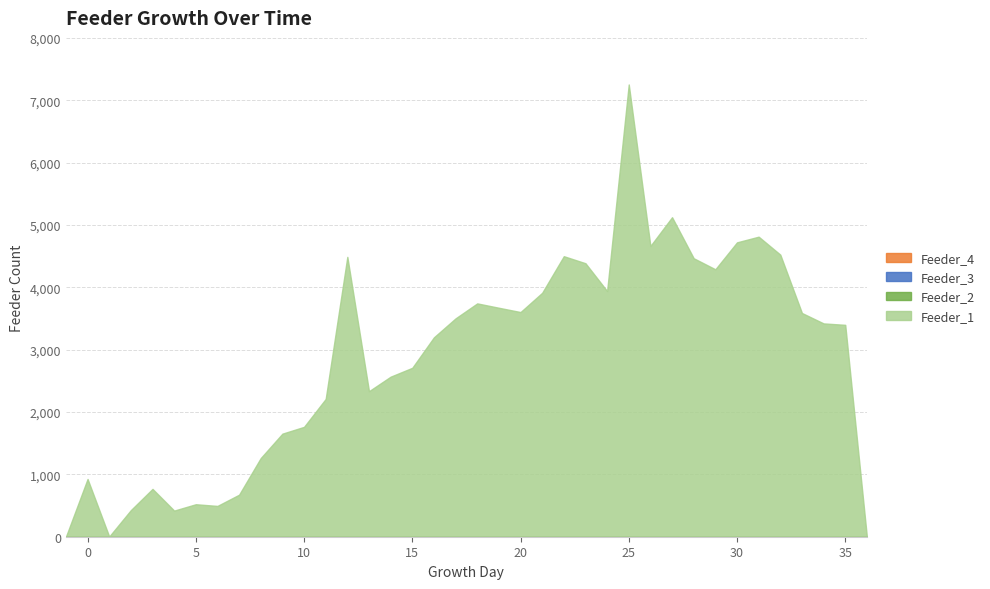

At which category is the sum across all series the highest?

25